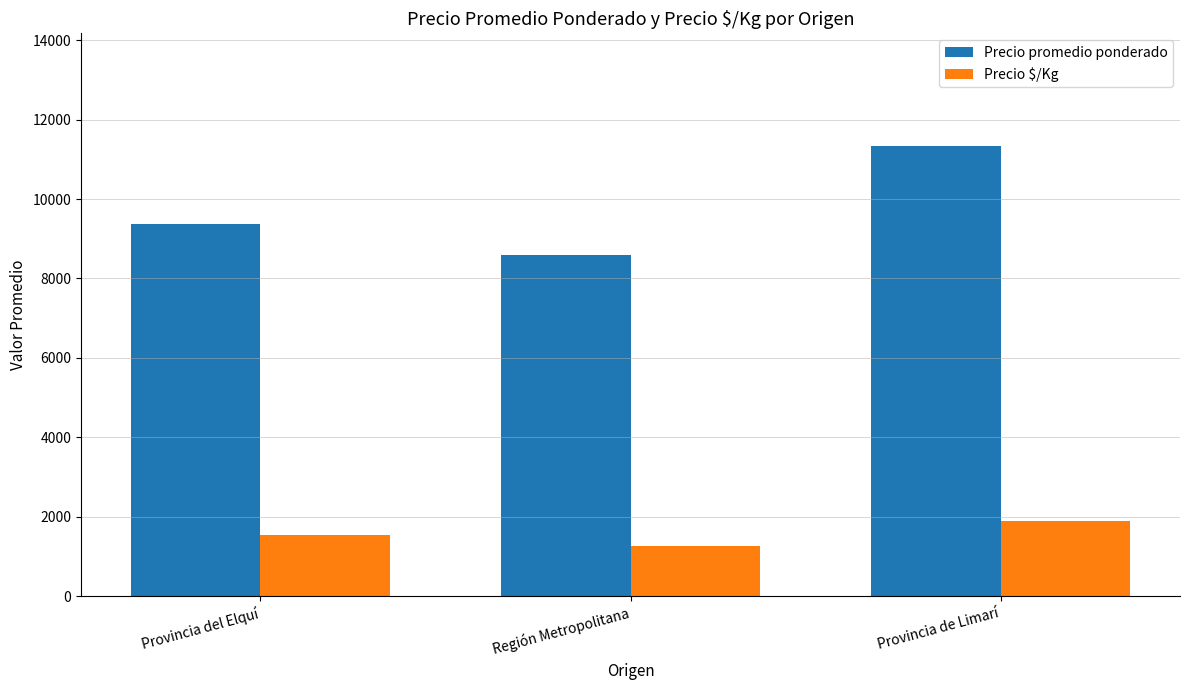

How many bars are there in total?

6